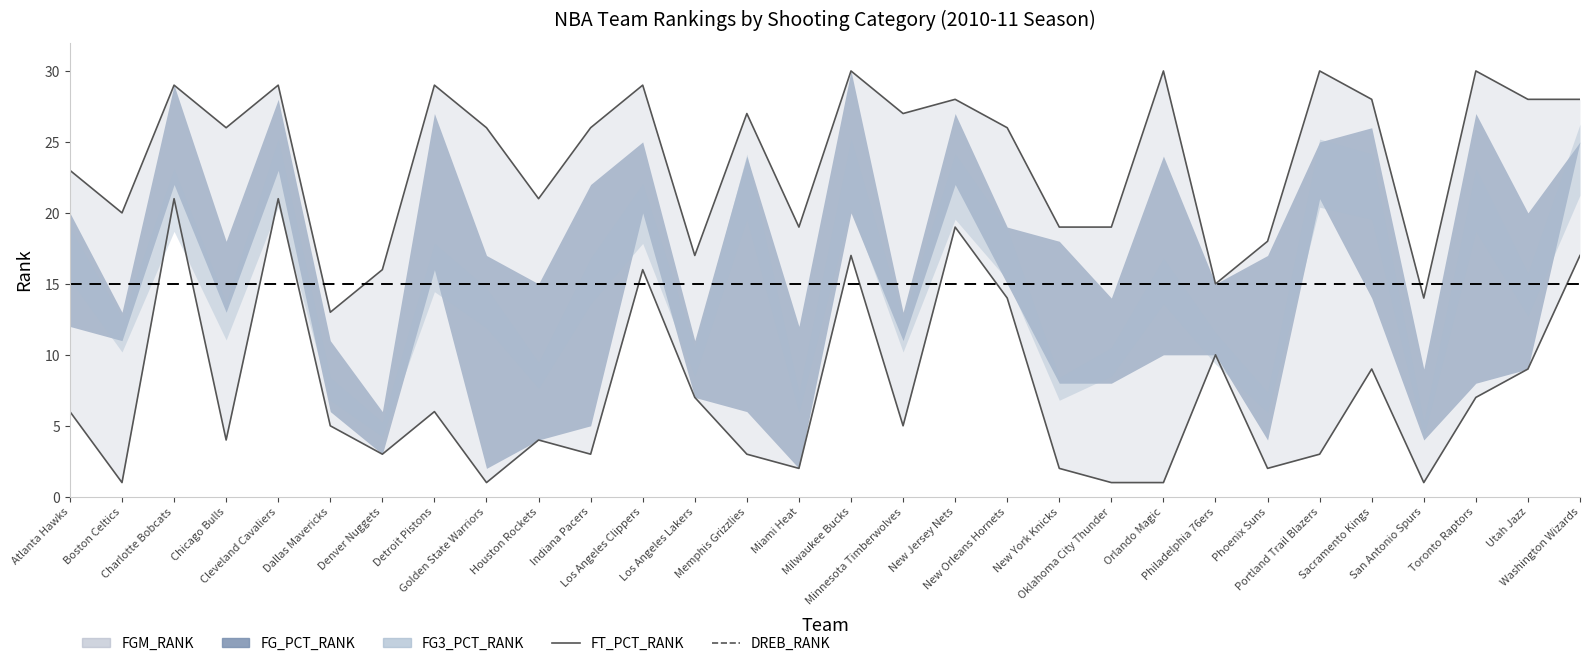

Which series changed the most between Dallas Mavericks and San Antonio Spurs?

DREB_RANK